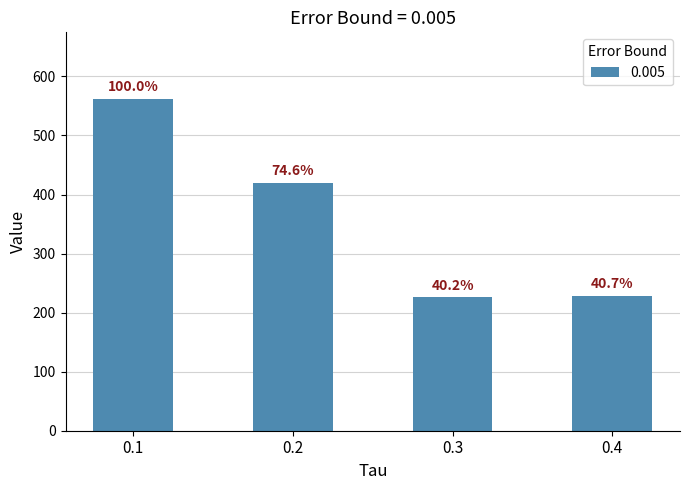

How many bars are there in total?

4